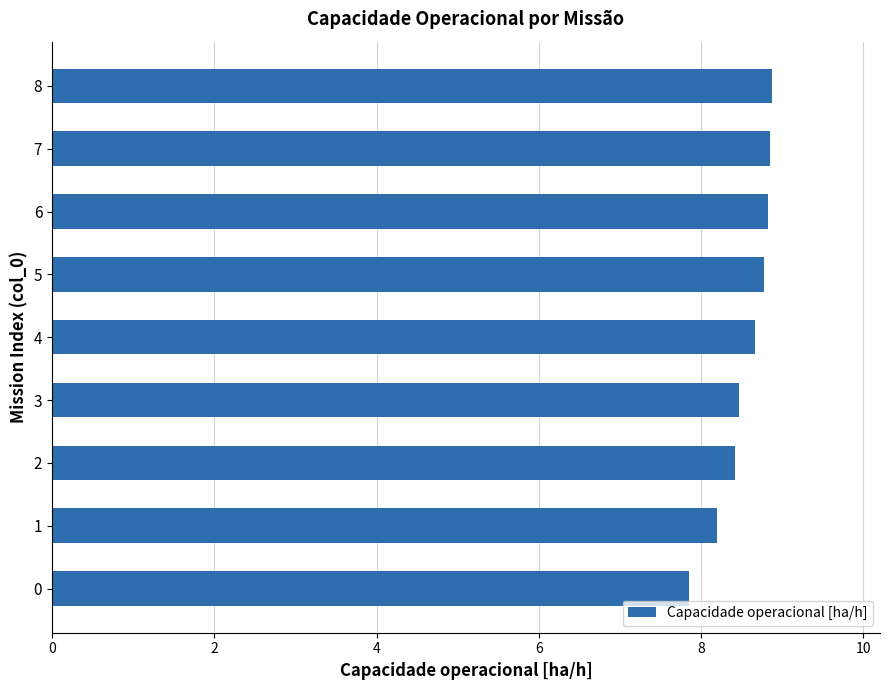

What is the minimum value shown in the chart?

7.9